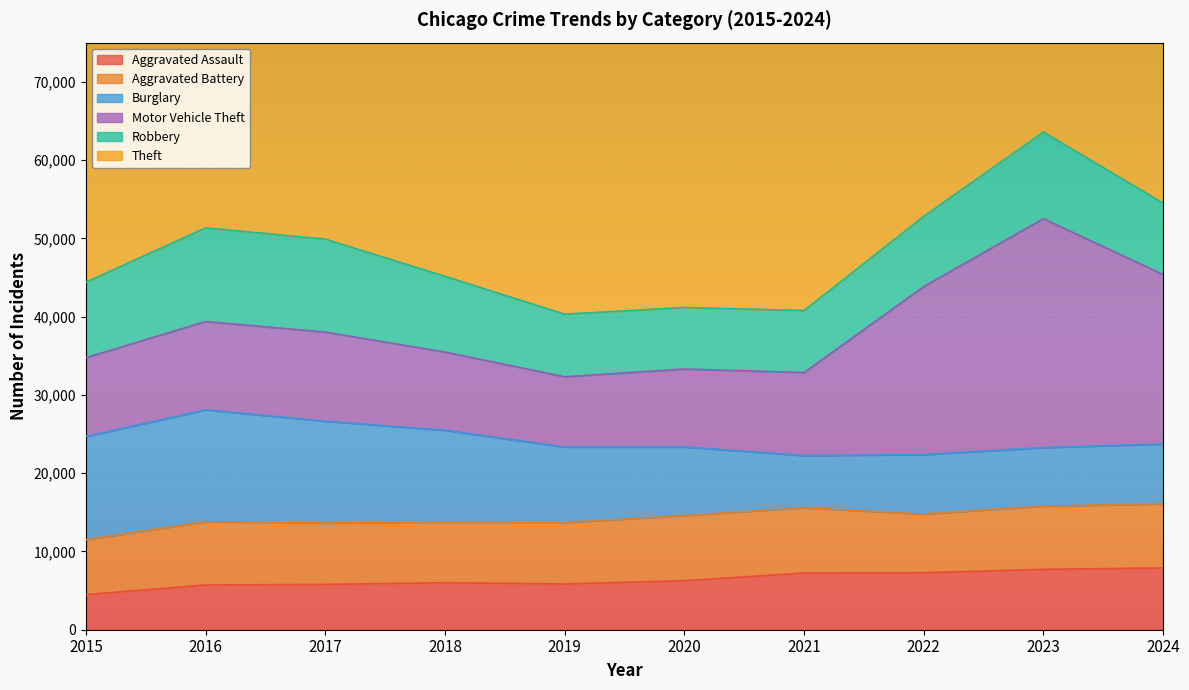

Reading left to right, what are all the values shown in this chart?

Aggravated Assault: 2015=4480	2016=5713	2017=5793	2018=6002	2019=5841	2020=6265	2021=7242	2022=7280	2023=7711	2024=7899
Aggravated Battery: 2015=7019	2016=8085	2017=7845	2018=7735	2019=7858	2020=8321	2021=8346	2022=7493	2023=8077	2024=8184
Burglary: 2015=13184	2016=14289	2017=13001	2018=11747	2019=9638	2020=8758	2021=6661	2022=7594	2023=7480	2024=7634
Motor Vehicle Theft: 2015=10068	2016=11285	2017=11380	2018=9985	2019=8978	2020=9959	2021=10605	2022=21466	2023=29254	2024=21652
Robbery: 2015=9638	2016=11960	2017=11880	2018=9681	2019=7995	2020=7855	2021=7920	2022=8964	2023=11053	2024=9133
Theft: 2015=57352	2016=61623	2017=64386	2018=65290	2019=62497	2020=41345	2021=40819	2022=54891	2023=57469	2024=60933